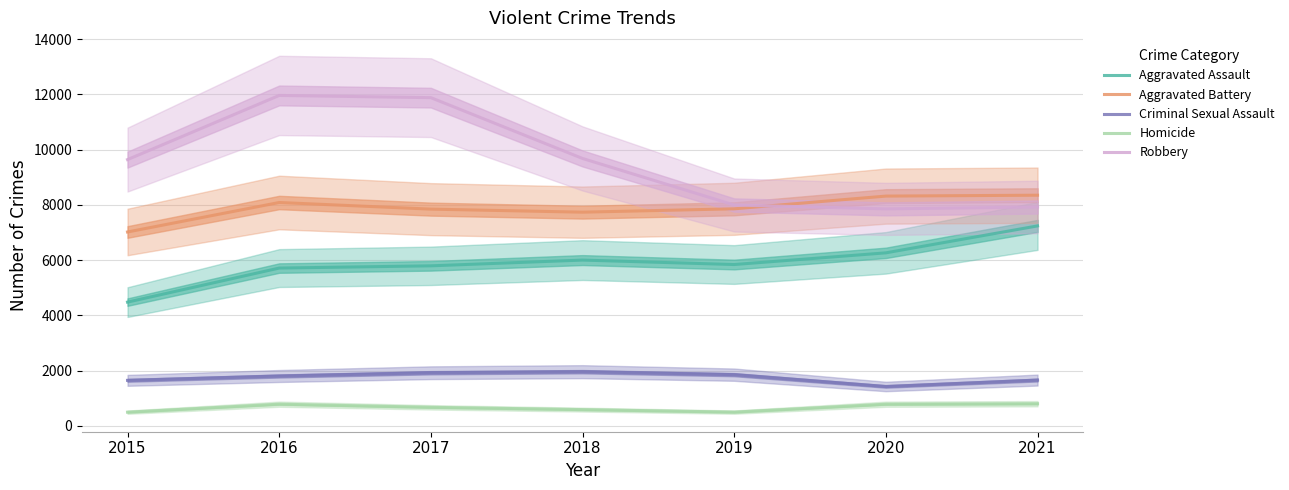

What is the difference between the highest and lowest values at 2017?

11208